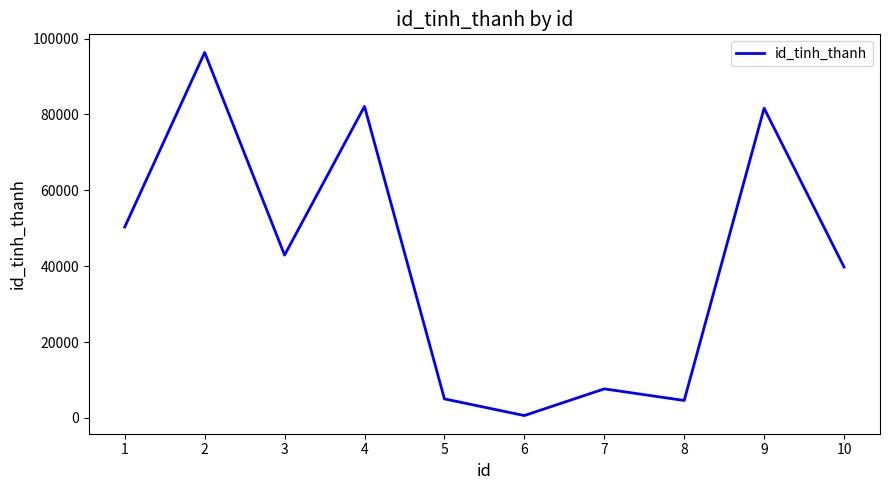

What is the smallest value displayed?

605